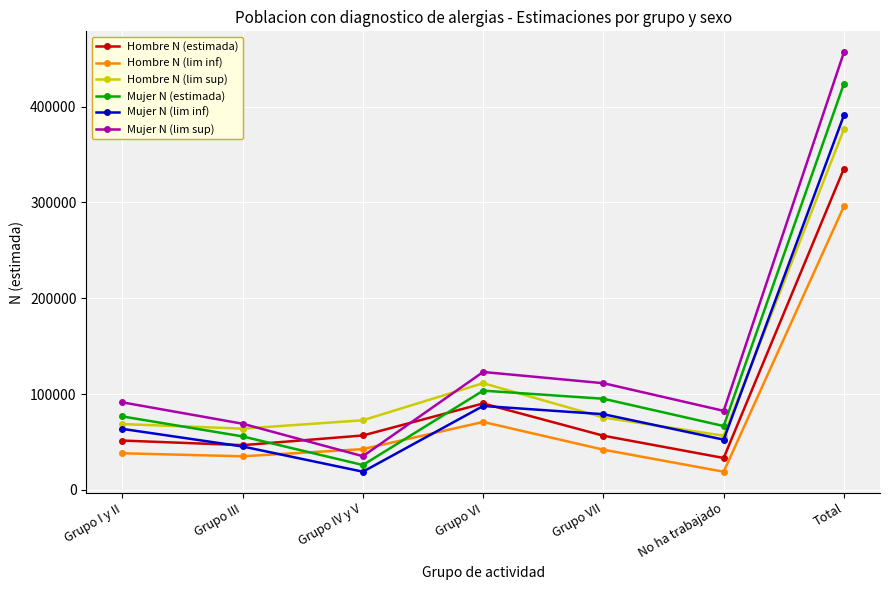

Which series has the largest total across all categories?

Mujer N (lim sup)